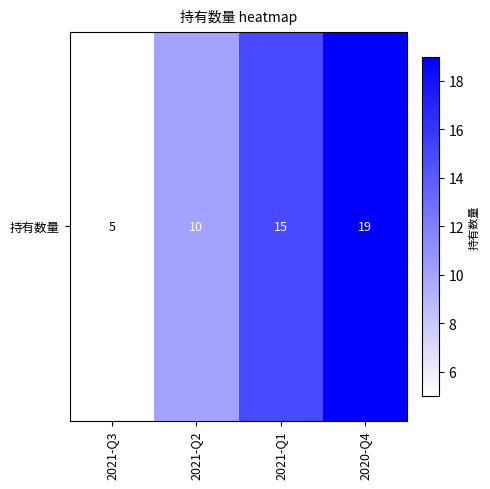

Count the number of categories in the chart.

4